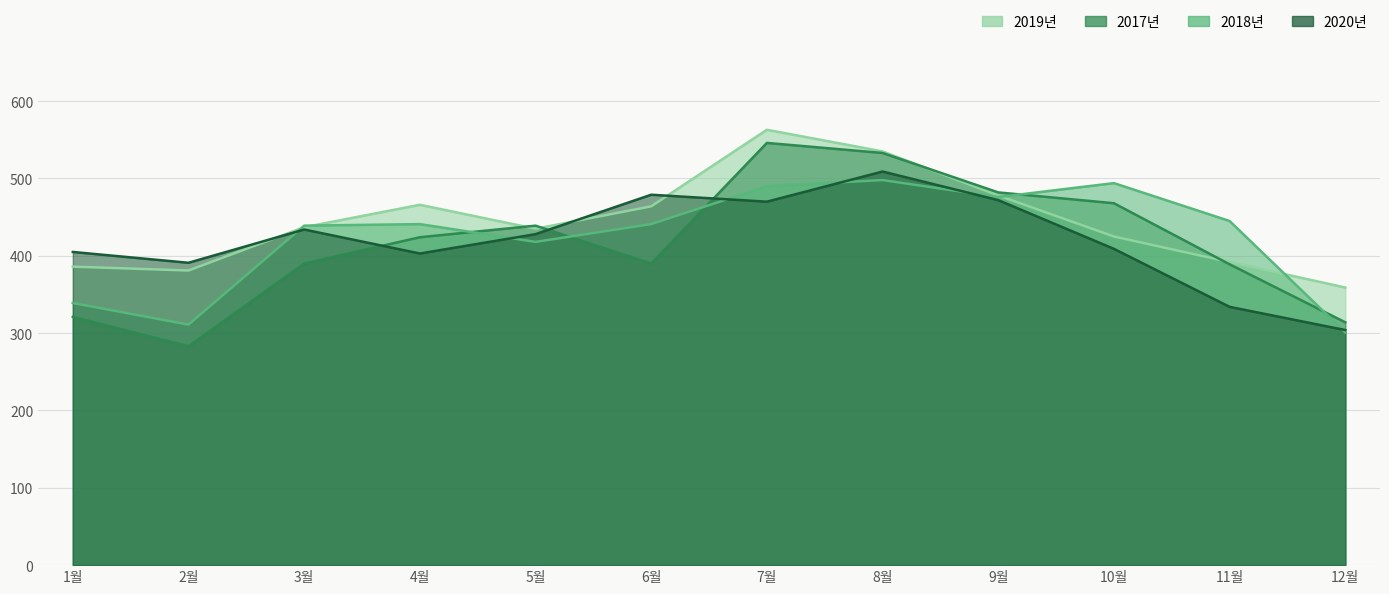

List the series in order of their overall mean, highest first.

2019년, 2018년, 2020년, 2017년